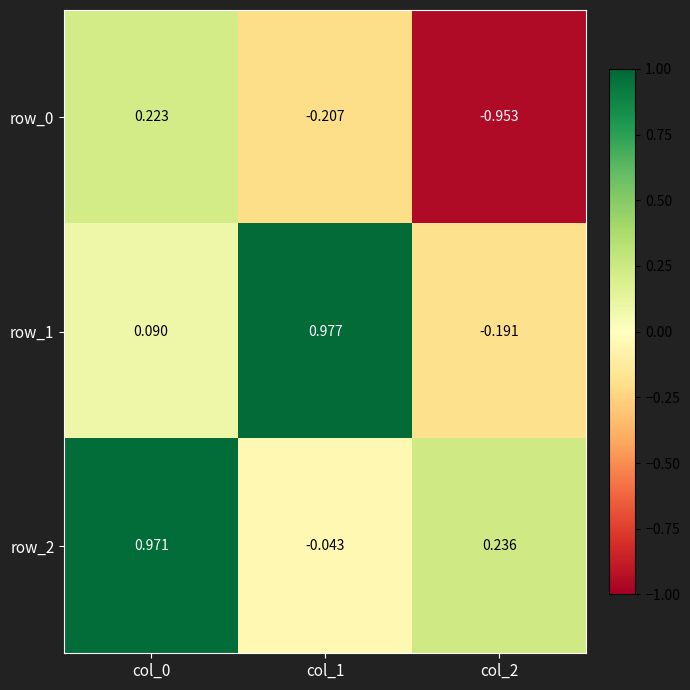

Is the value of row_2 at col_0 greater than the value of row_1 at col_0?

Yes